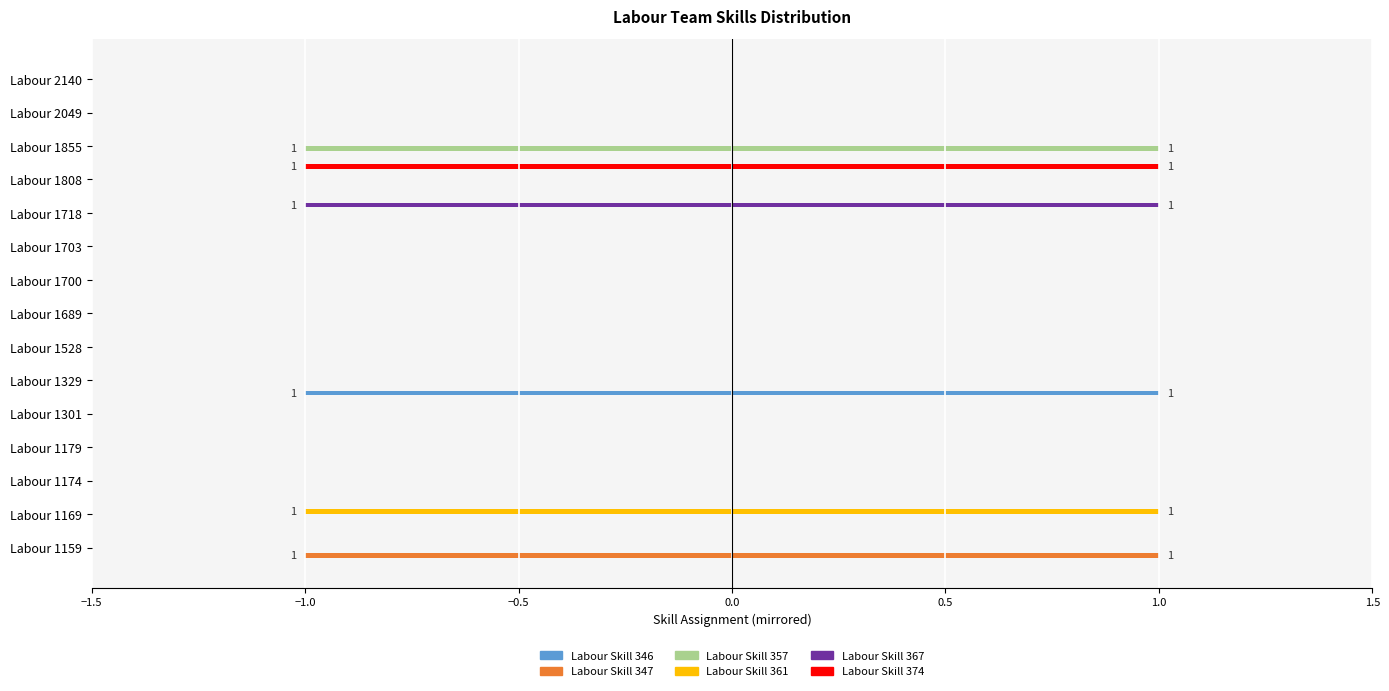

Between Labour 1159 and Labour 2140, which series saw the biggest shift?

Labour Skill 347